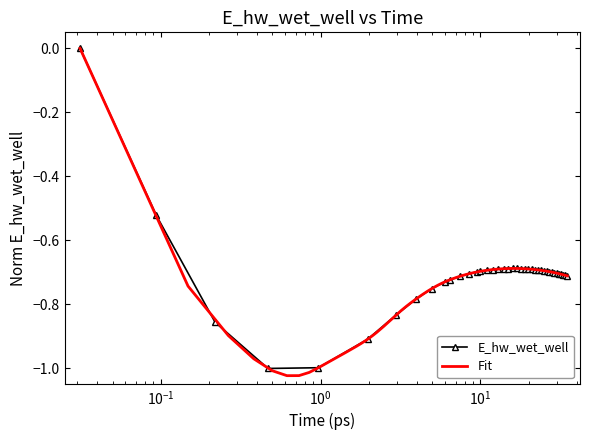

True or false: E_hw_wet_well has more than 0 interior local peaks.

True